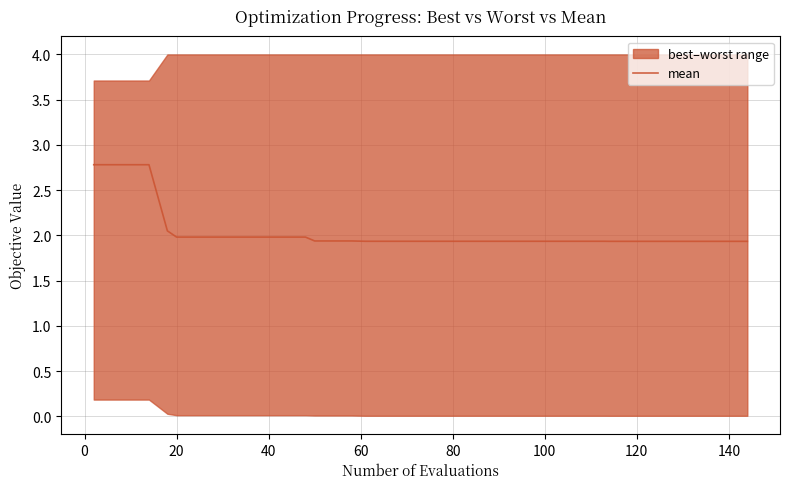

What is the maximum value for mean?

2.8